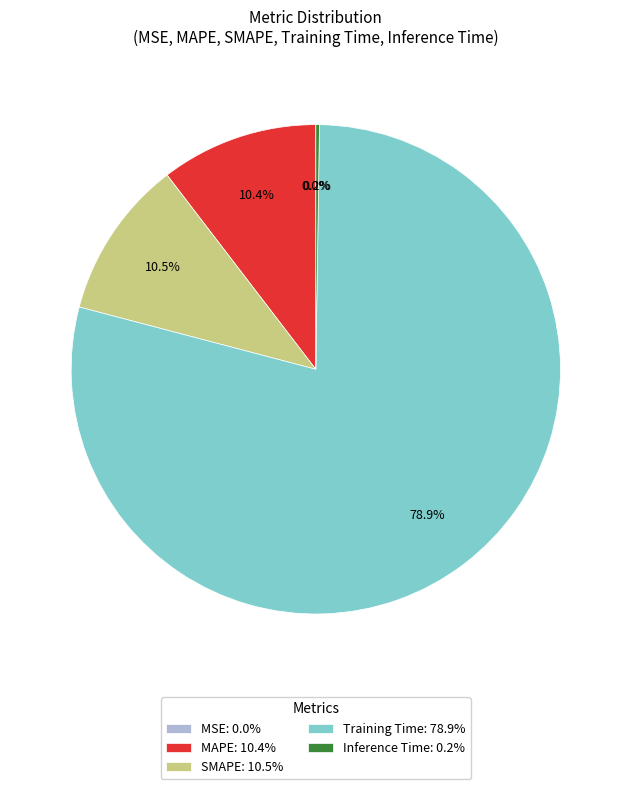

What is the largest slice in the pie chart?

Training Time